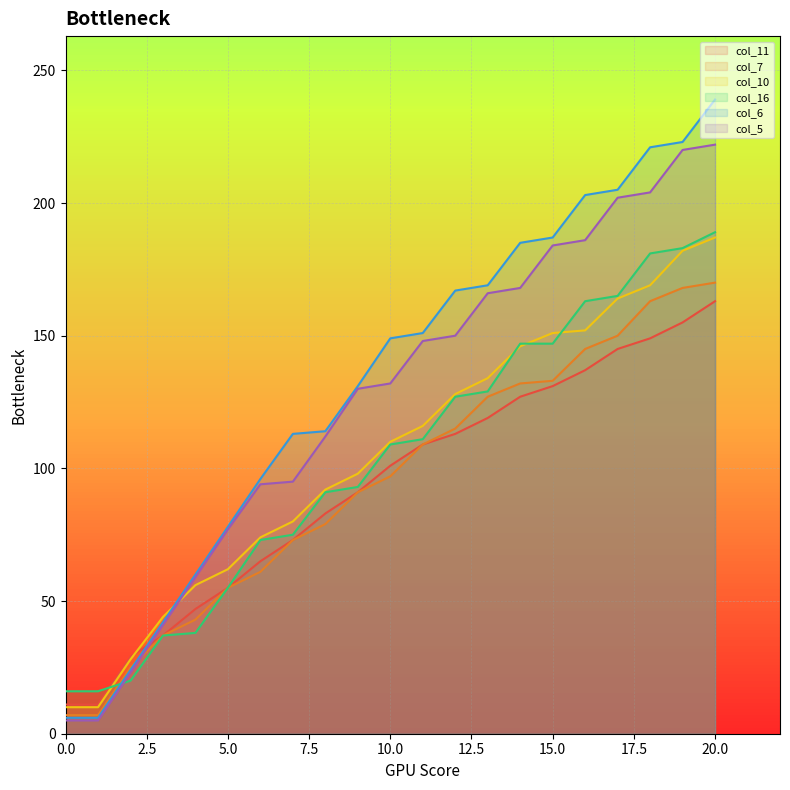

Between which two adjacent categories do col_10 and col_11 first intersect?

2 and 3